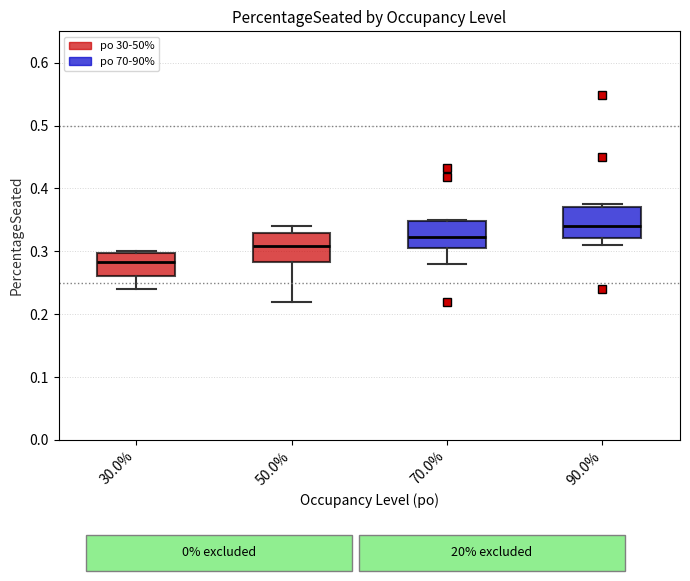

Where is the upper edge of the box at x = 70.0% on the y-axis? The values are not printed on the chart, so give them approximately, as read against the axis.

0.35